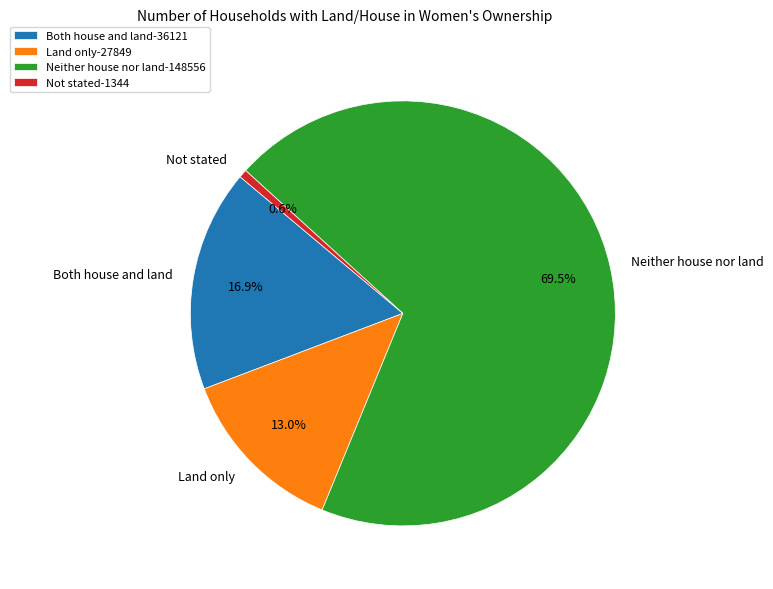

What percentage do Neither house nor land and Land only together represent?

82.5%